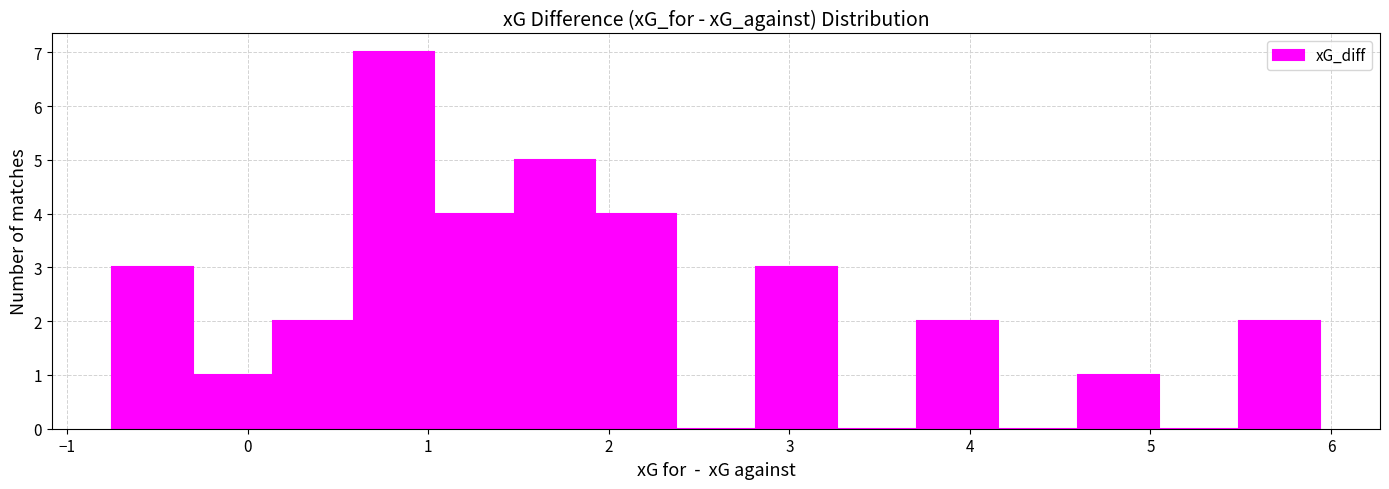

How tall is the bar that spans 0.6 to 1.0 on the x-axis? Neither the bar edges nor the heights are printed on the chart, so give them approximately, as read against the axes.

7